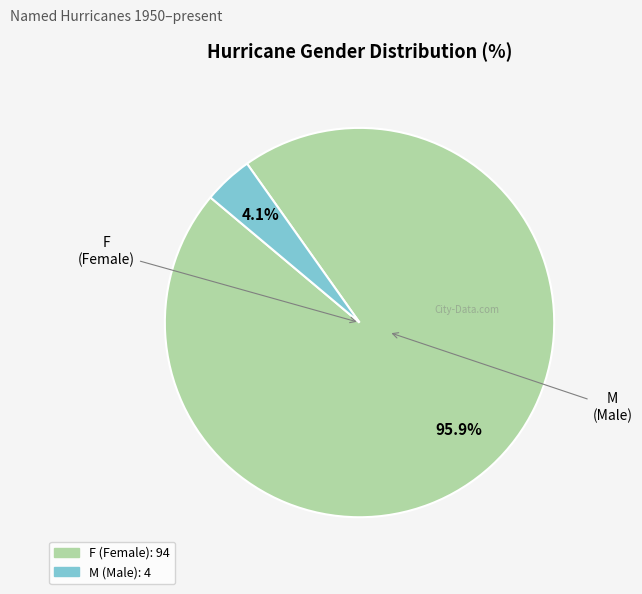

To the nearest percent, what is the difference between the largest and smallest slice percentages?

92%